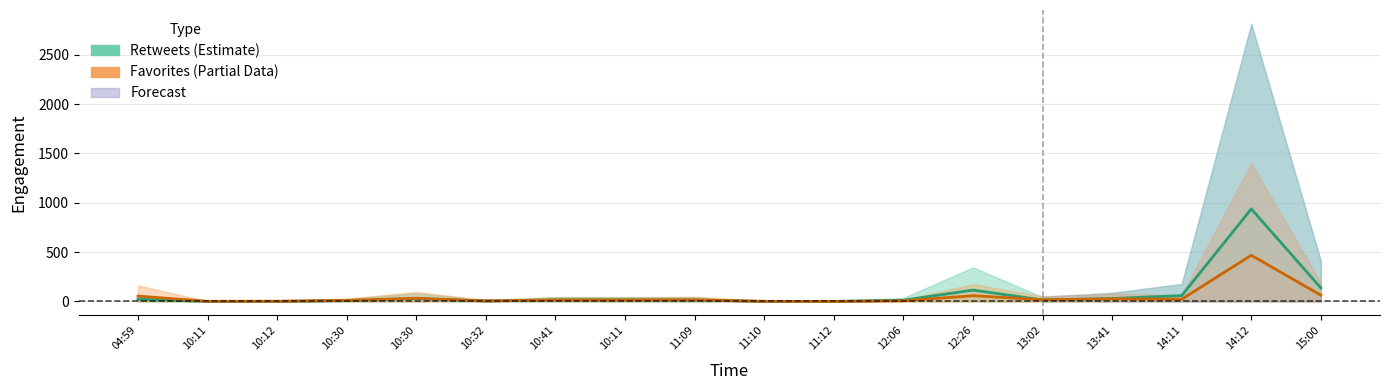

What is the sum of the Retweets values at 10:32 and 11:12?

4